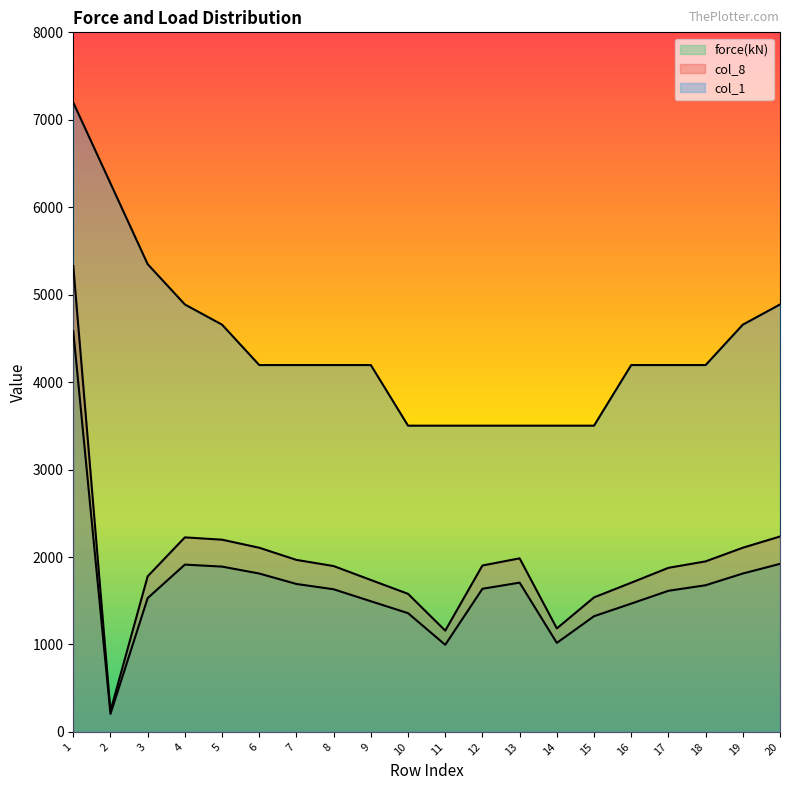

Read the force(kN) value at 16.

1467.2